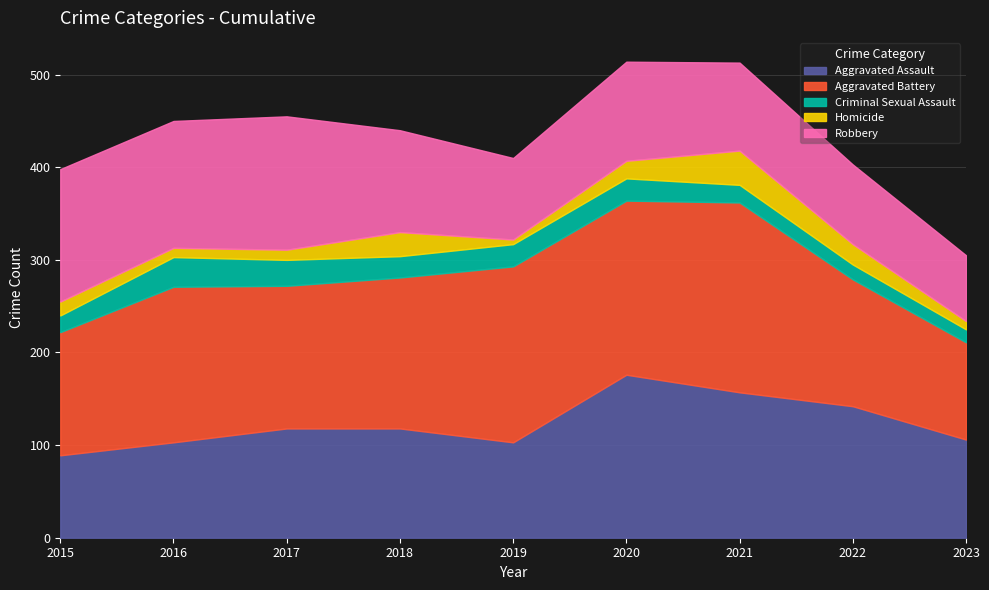

Which series has the largest total across all categories?

Aggravated Battery